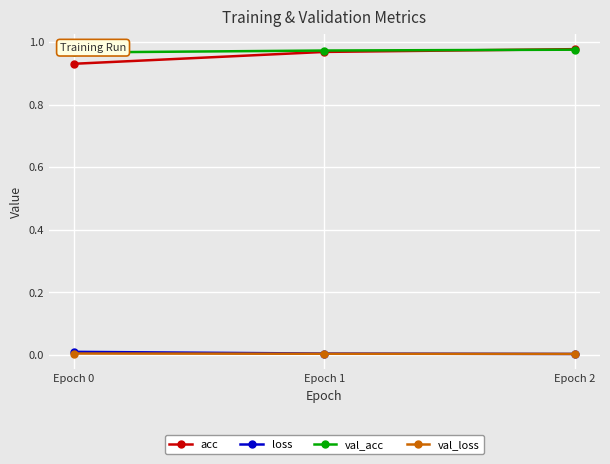

True or false: val_loss has a value of 0.0 at Epoch 0.

False